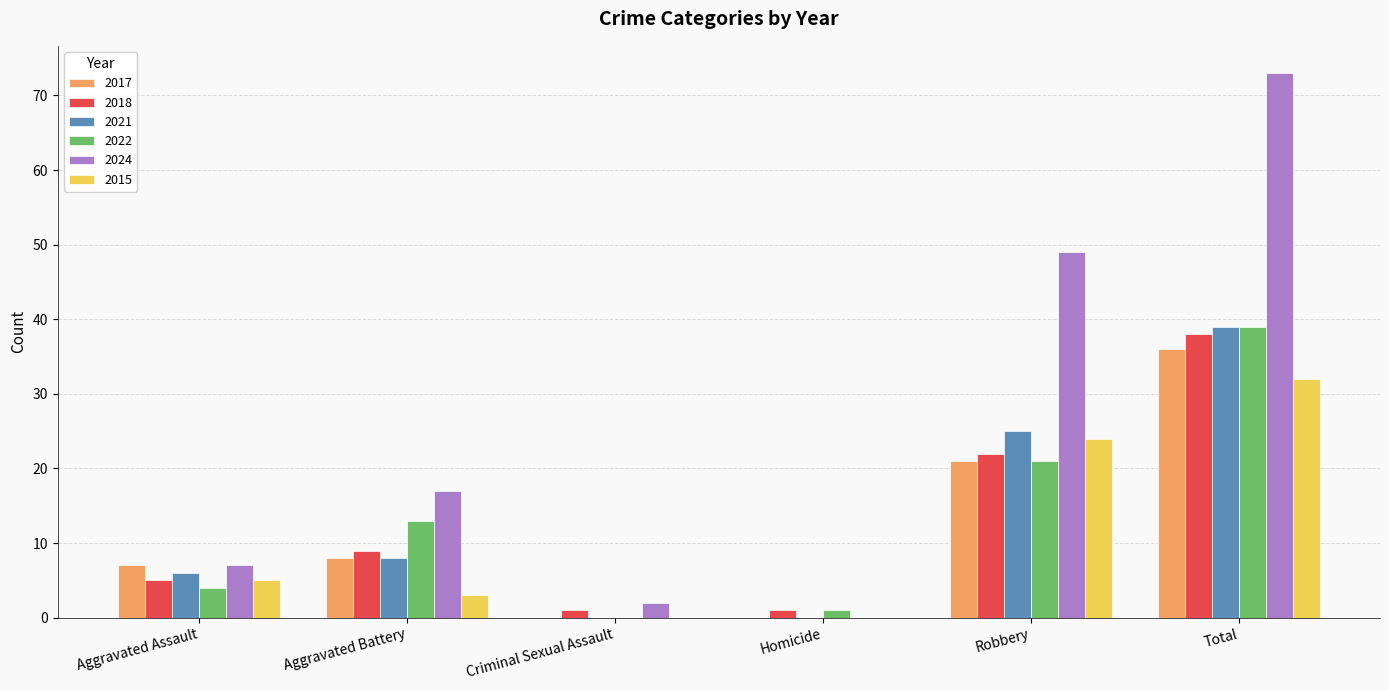

The 2015 series shows 41 at Robbery. True or false?

False